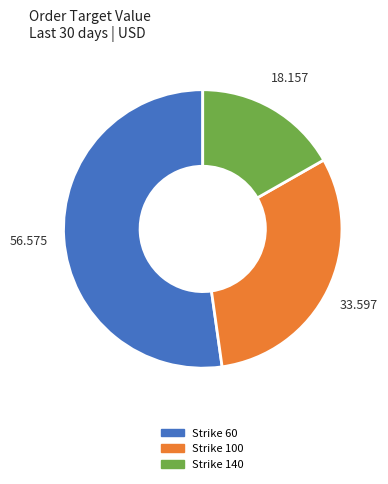

Is there any slice that represents more than half of the pie?

Yes